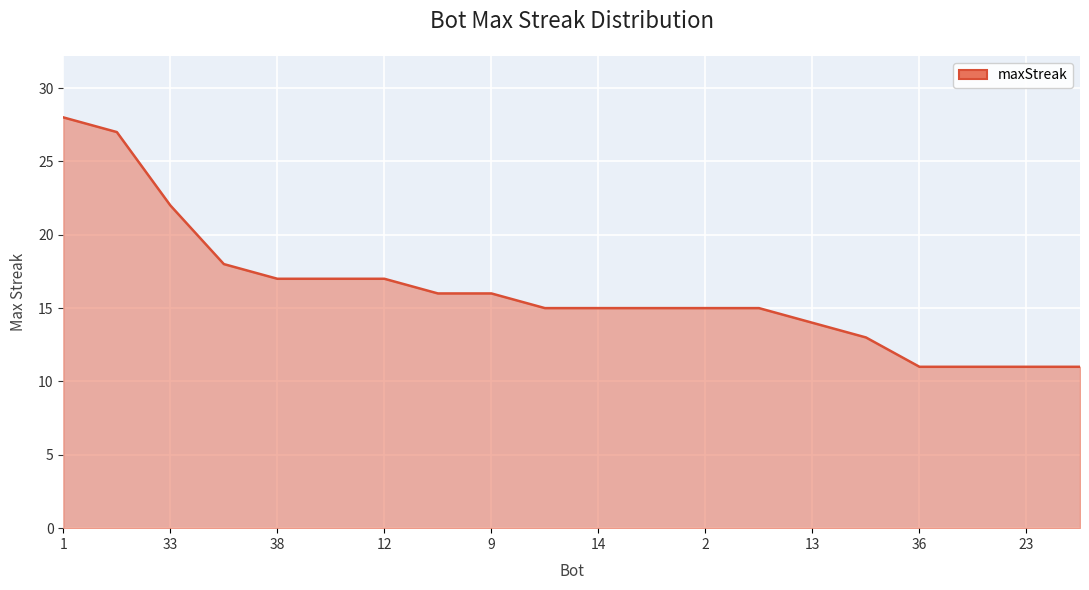

How many lines are shown in the chart?

1